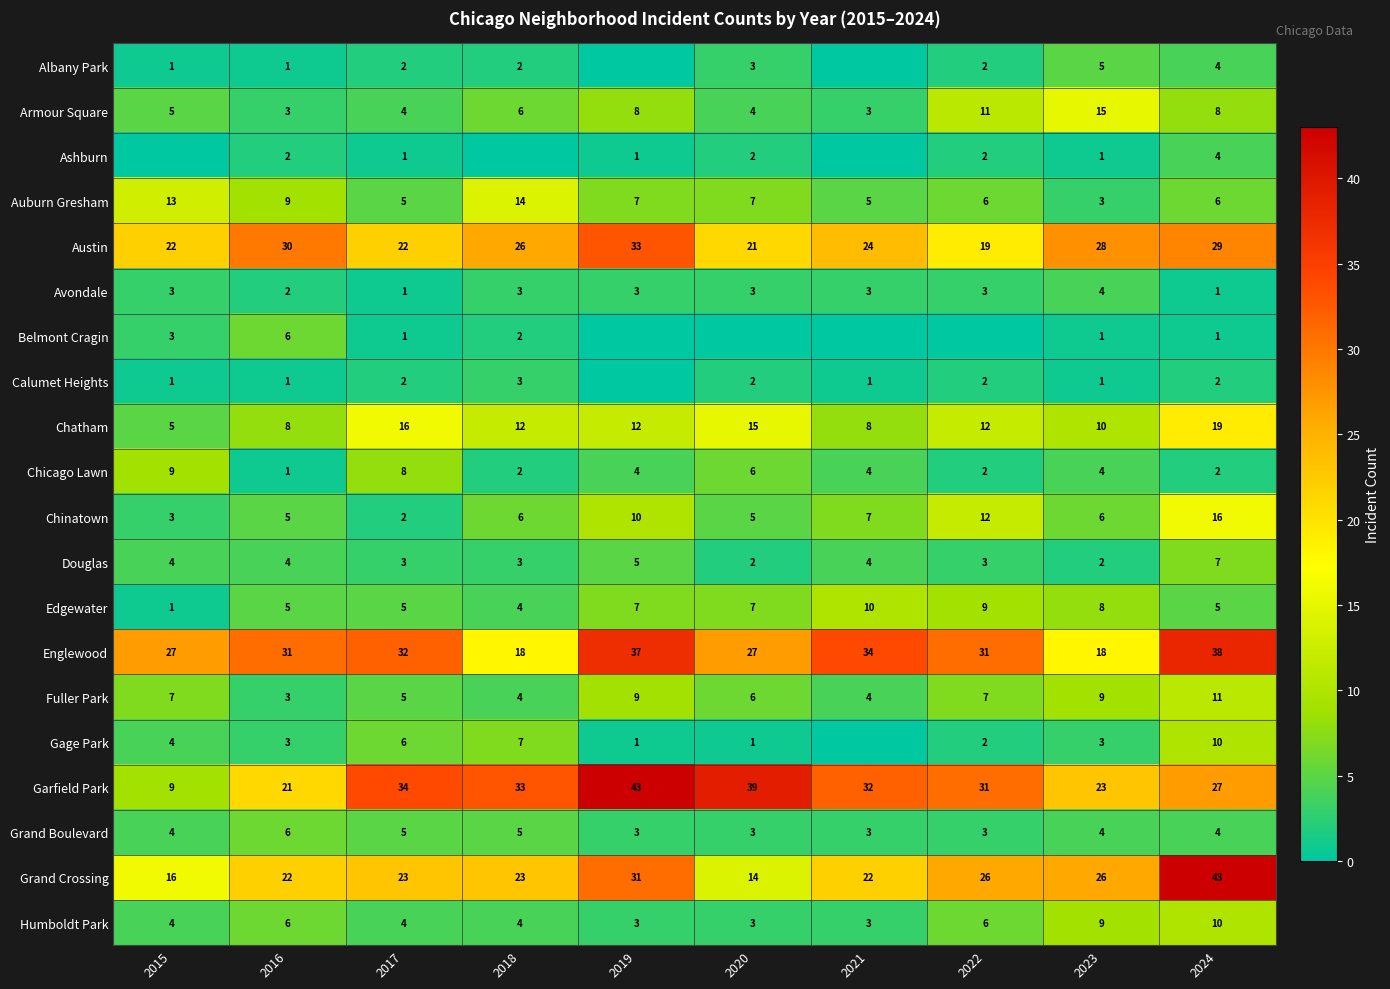

How many data points in Austin are less than 26?

5